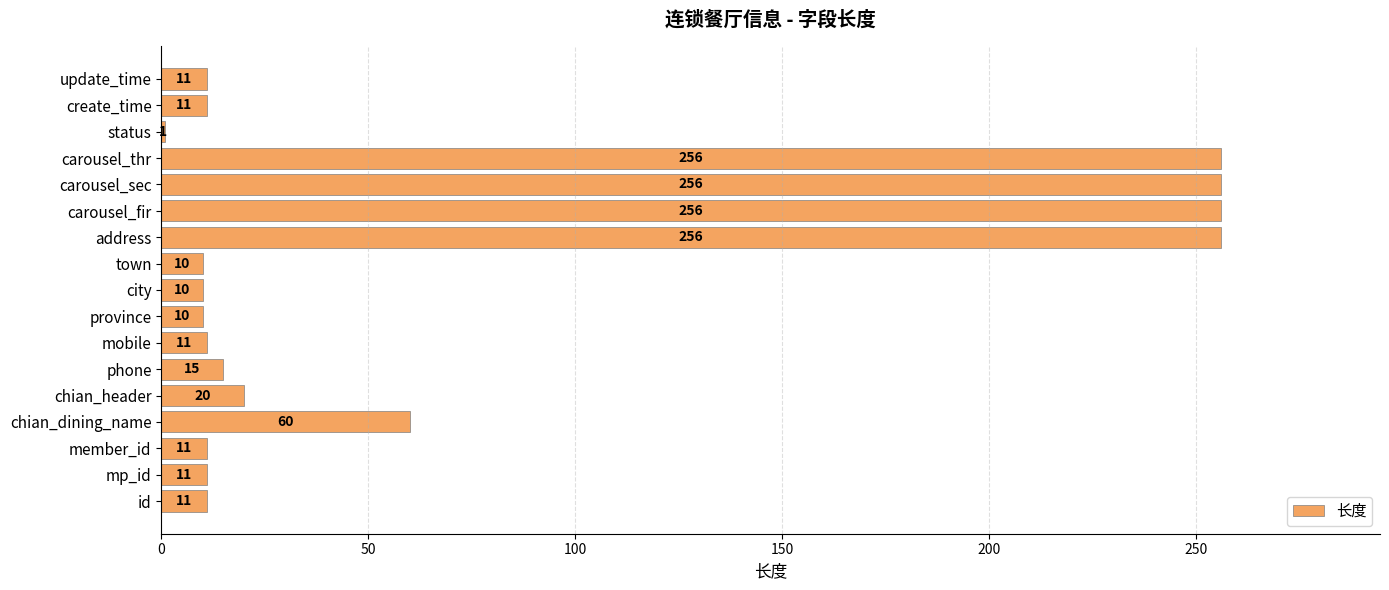

How many data points are less than 11?

4